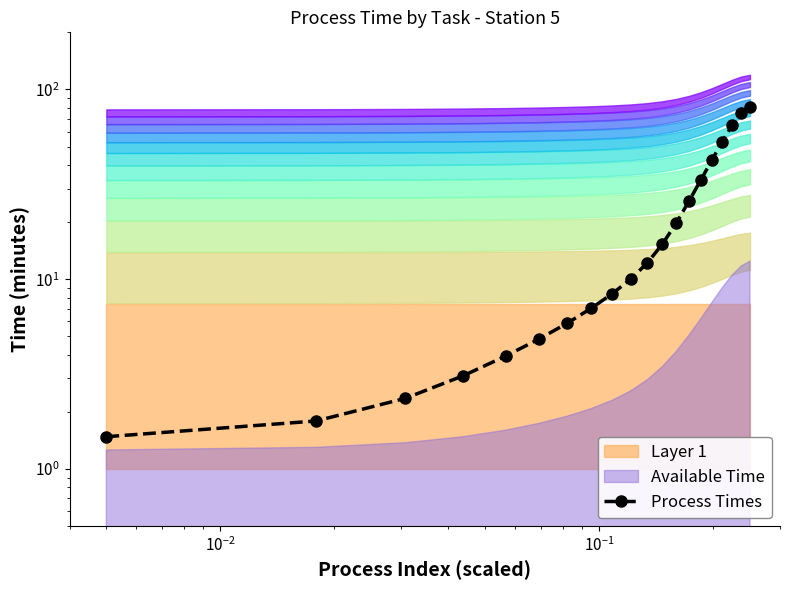

What is the value of the 18th point from the left?

64.6